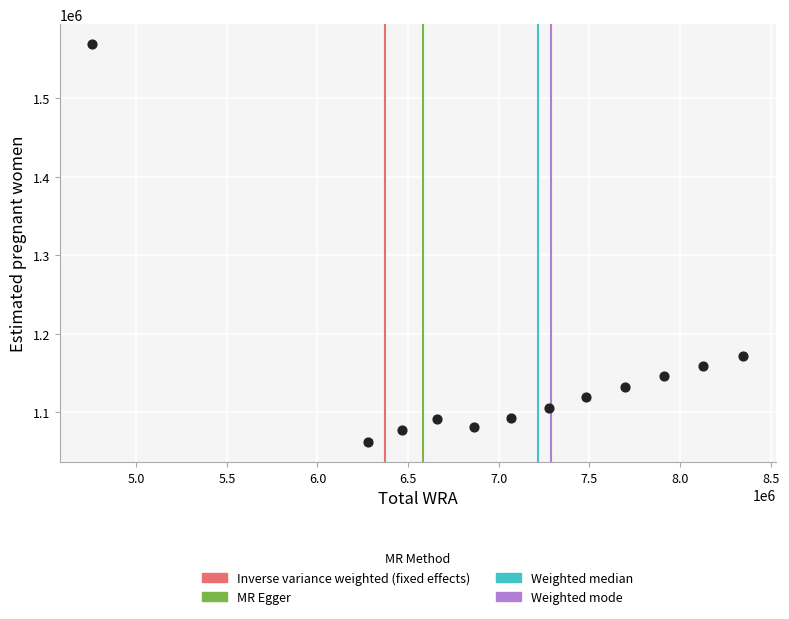

What Y value in the scatter plot is closest to 1315298?

1171886.0